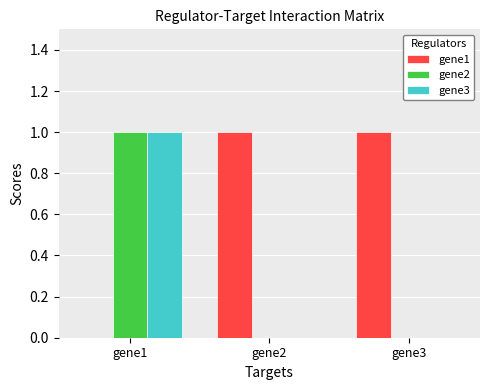

What is the maximum value for gene2?

1